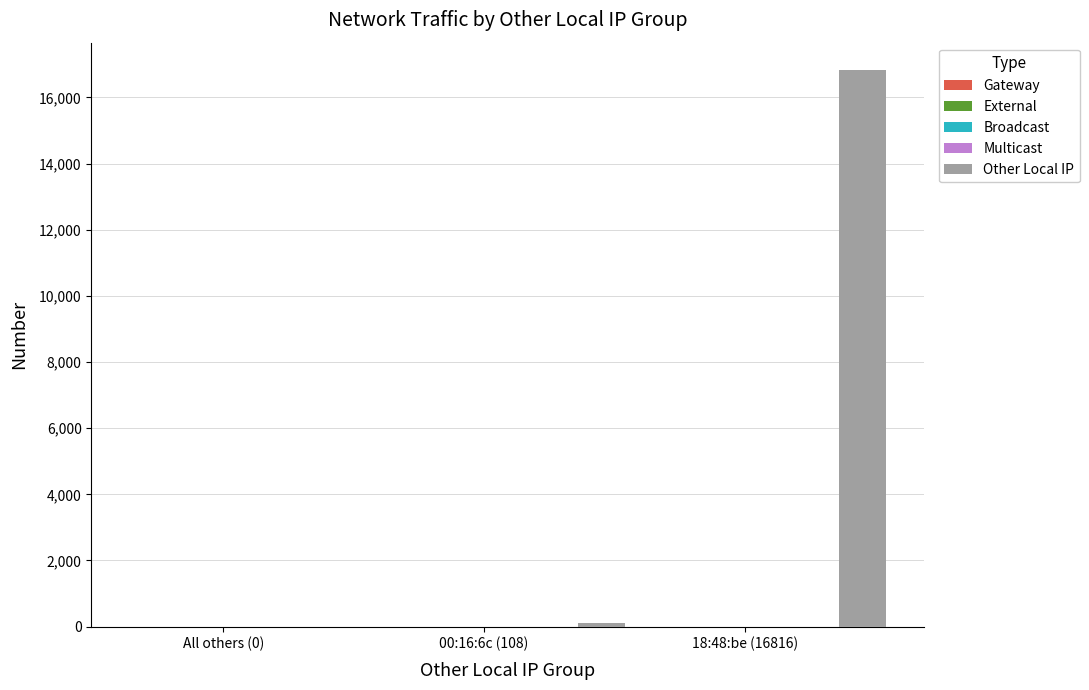

What is the sum of all values?

16924